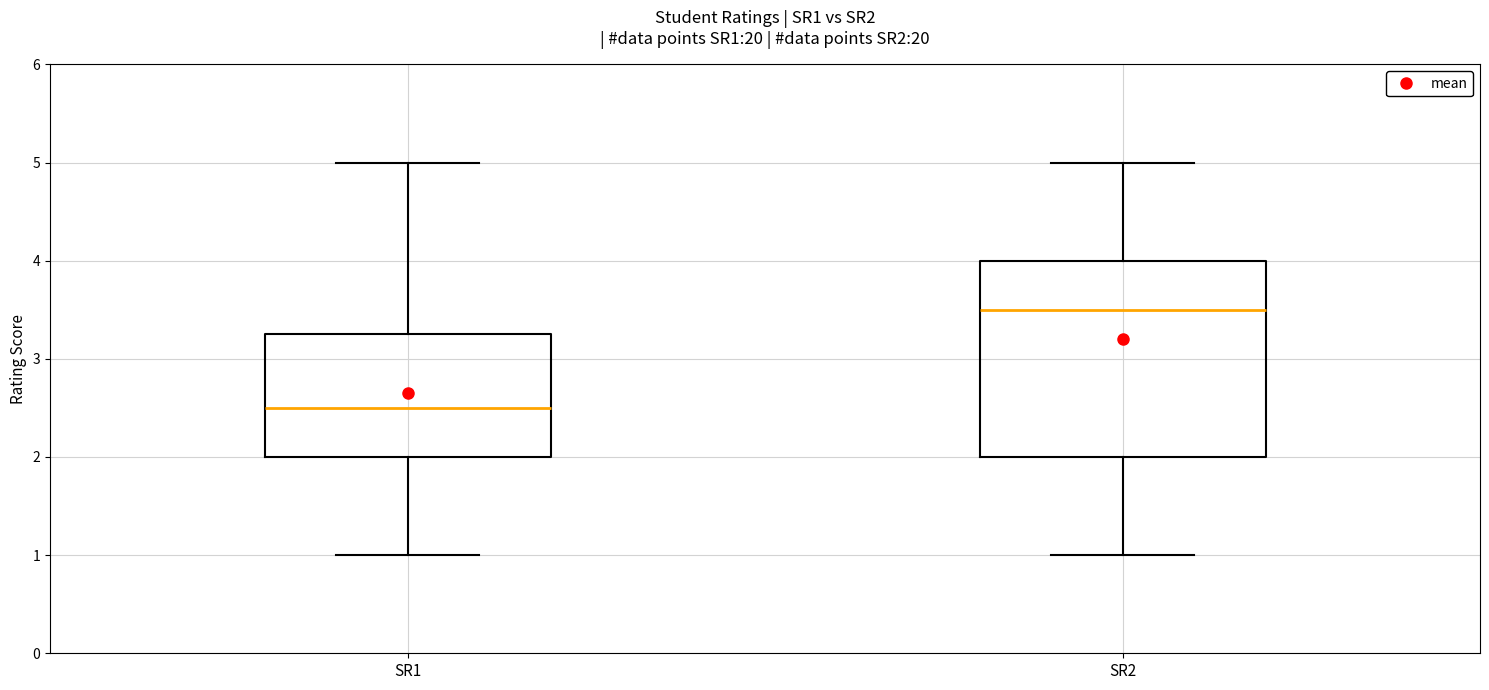

Where does the median line of the box for SR1 sit on the y-axis? The values are not printed on the chart, so give them approximately, as read against the axis.

2.5